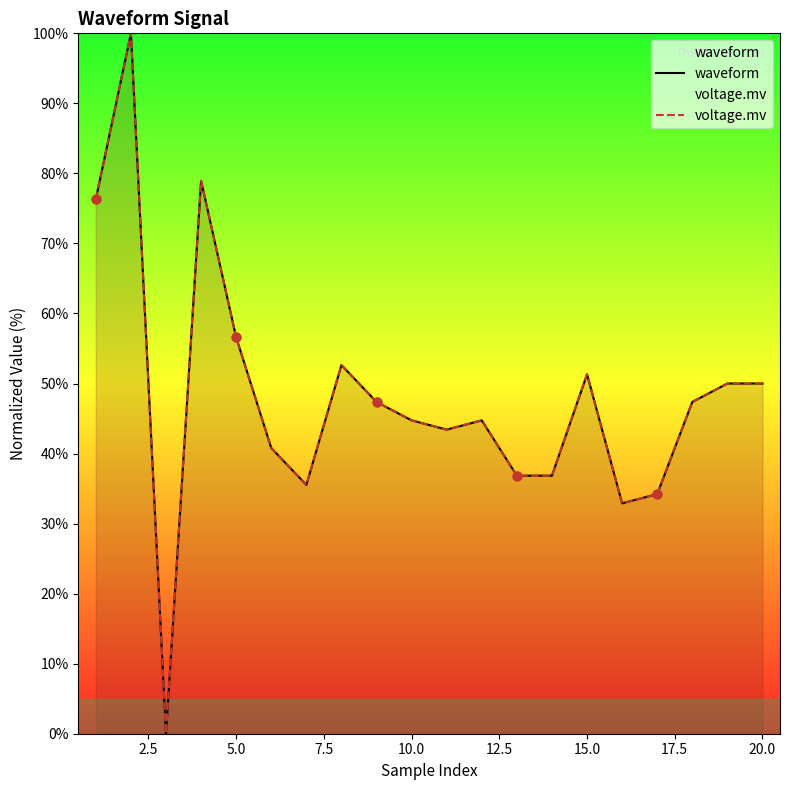

Is the value of voltage.mv at 15.0 greater than the value of waveform at 16?

Yes